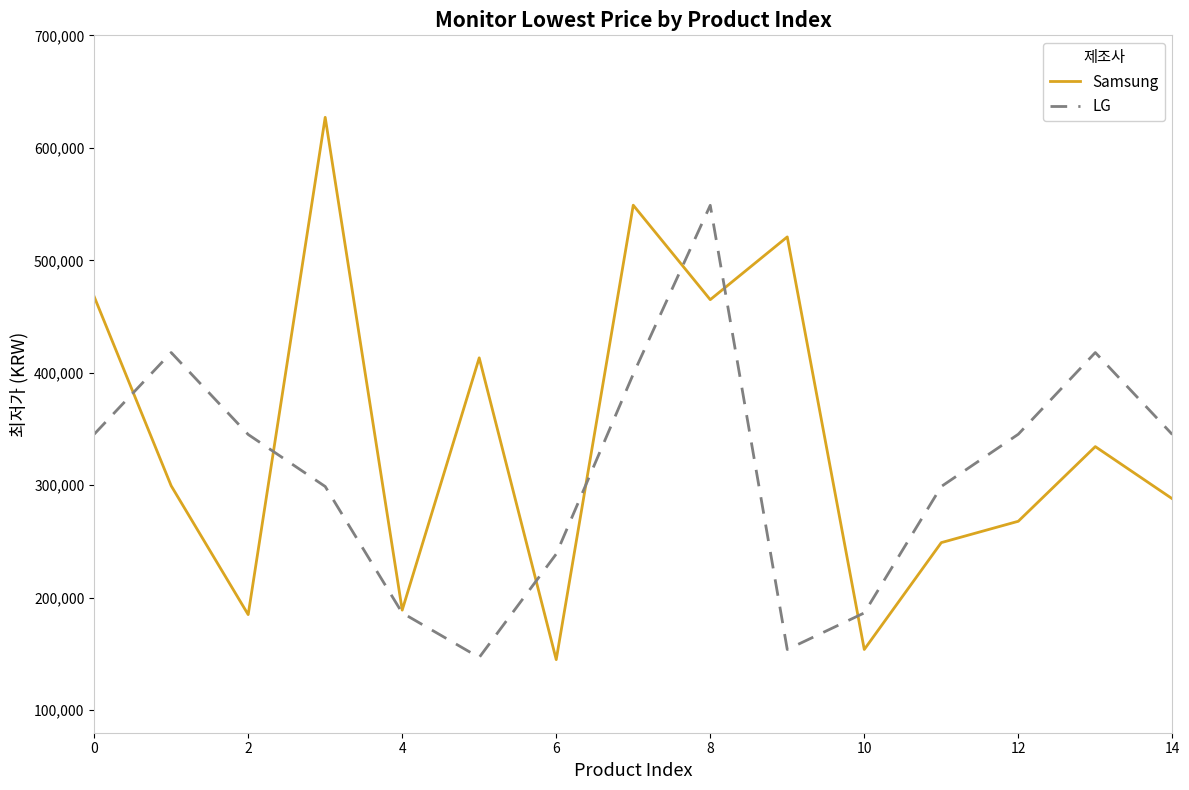

Which series has the largest range (max minus min)?

Samsung